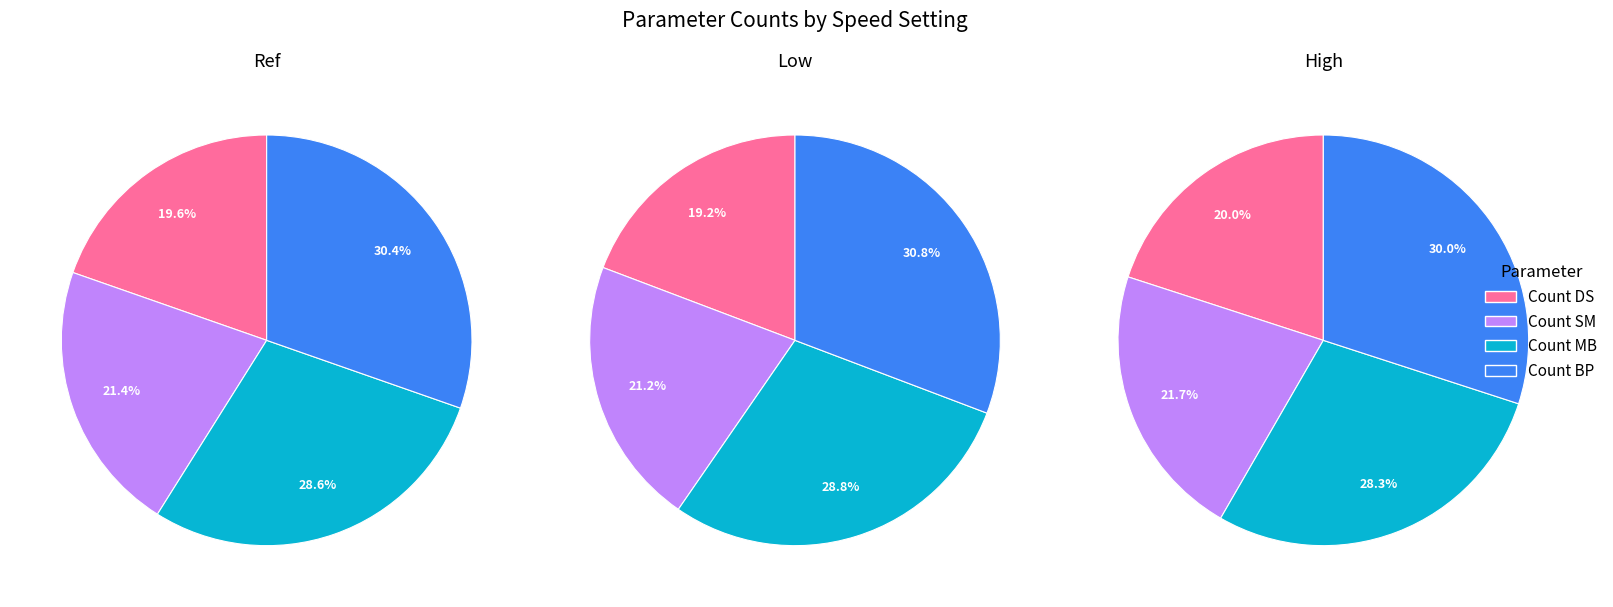

Does High account for over 50% of the chart?

No